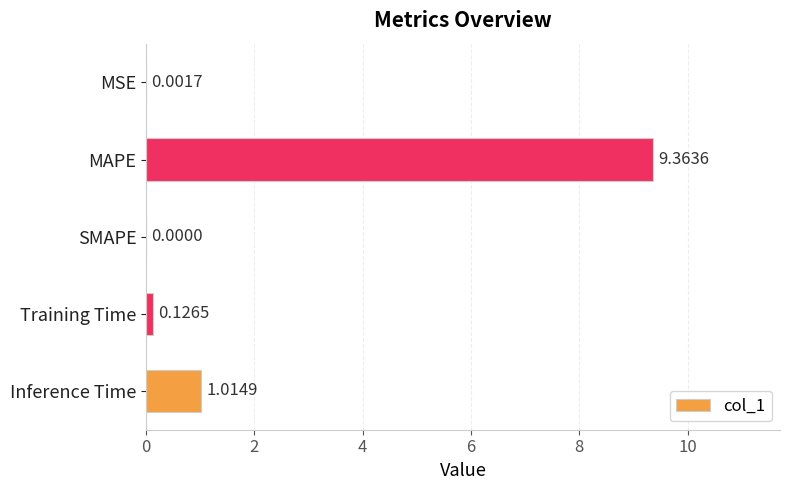

Which has a higher value, Training Time or SMAPE?

Training Time